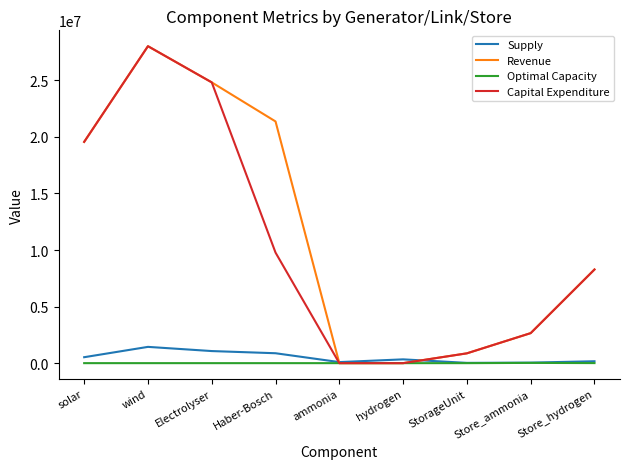

Is it true that Capital Expenditure equals 38867562.0 at Electrolyser?

False